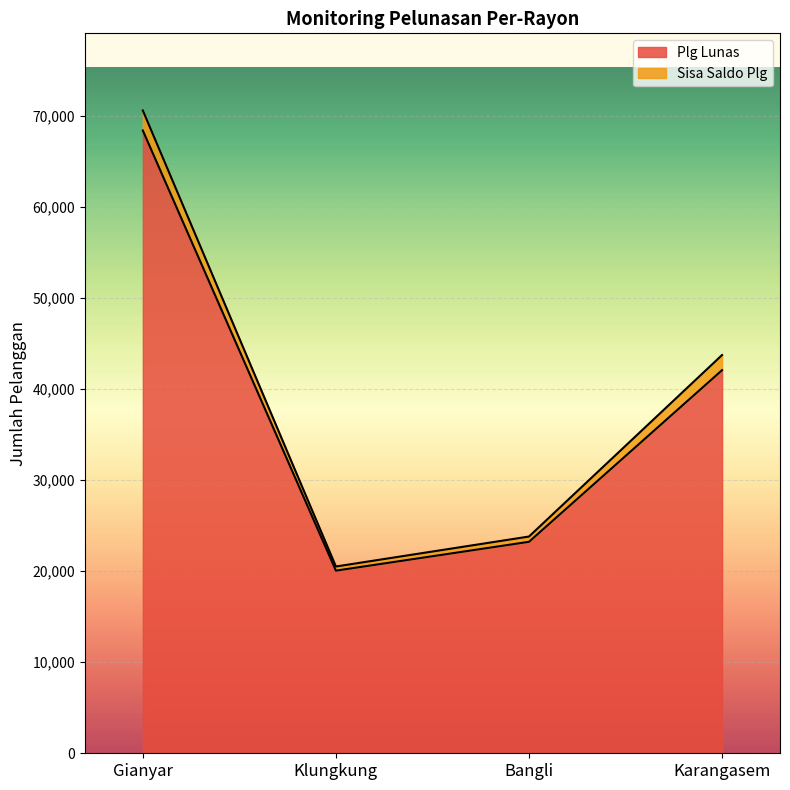

What is the difference between the values at Gianyar and Bangli?

45197